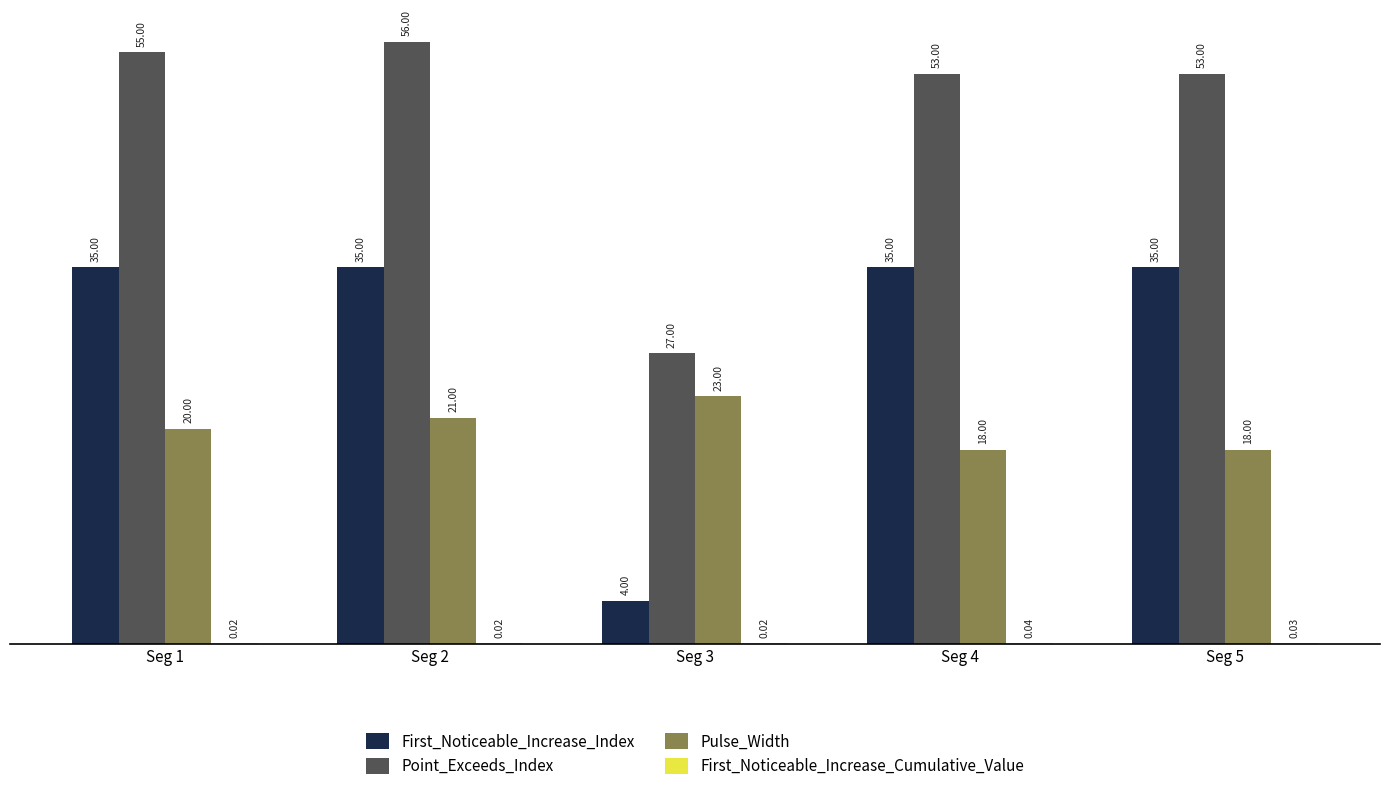

The value of Pulse_Width at Seg 4 is 9.9. True or false?

False